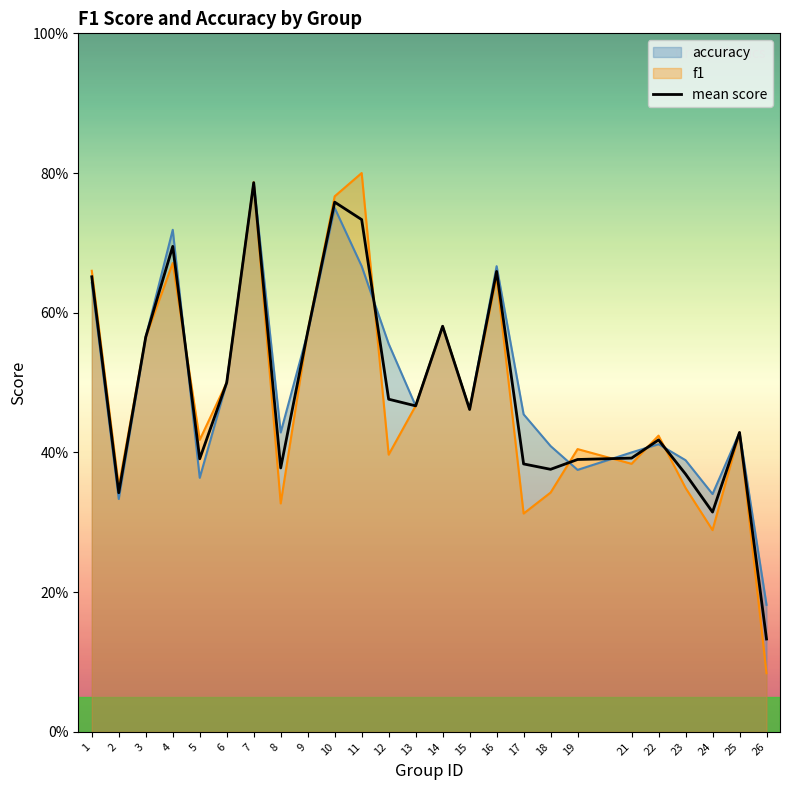

How many interior local valleys (lower than both neighbors) does the data have?

7